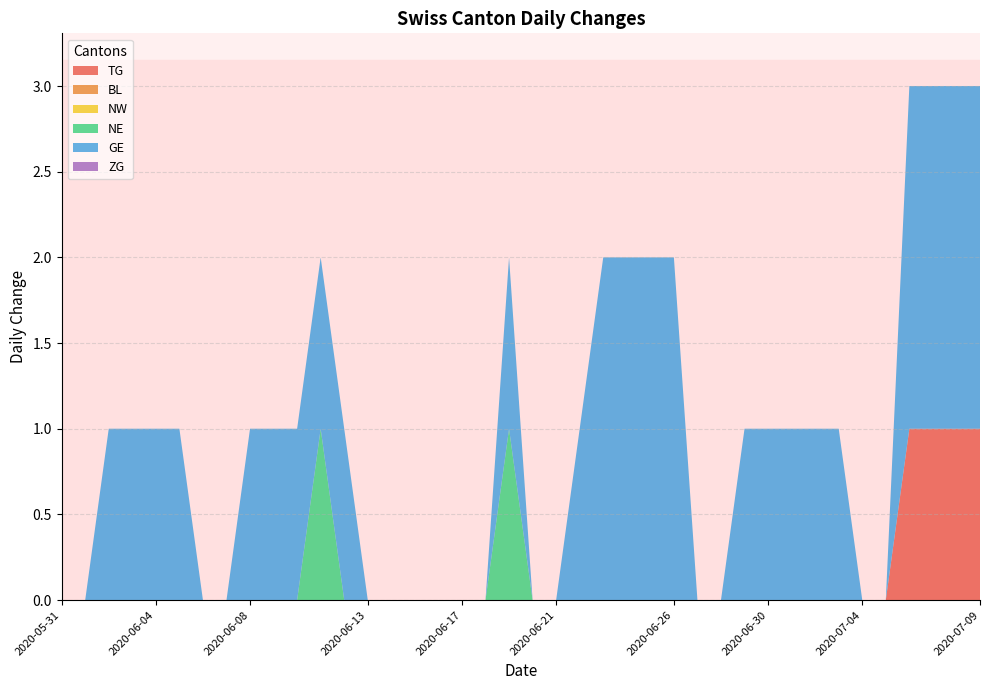

Reading left to right, extract all data points from this chart.

TG: 2020-05-31=0	2020-06-01=0	2020-06-02=0	2020-06-03=0	2020-06-04=0	2020-06-05=0	2020-06-06=0	2020-06-07=0	2020-06-08=0	2020-06-09=0	2020-06-10=0	2020-06-11=0	2020-06-12=0	2020-06-13=0	2020-06-14=0	2020-06-15=0	2020-06-16=0	2020-06-17=0	2020-06-18=0	2020-06-19=0	2020-06-20=0	2020-06-21=0	2020-06-22=0	2020-06-23=0	2020-06-24=0	2020-06-25=0	2020-06-26=0	2020-06-27=0	2020-06-28=0	2020-06-29=0	2020-06-30=0	2020-07-01=0	2020-07-02=0	2020-07-03=0	2020-07-04=0	2020-07-05=0	2020-07-06=1	2020-07-07=1	2020-07-08=1	2020-07-09=1
BL: 2020-05-31=0	2020-06-01=0	2020-06-02=0	2020-06-03=0	2020-06-04=0	2020-06-05=0	2020-06-06=0	2020-06-07=0	2020-06-08=0	2020-06-09=0	2020-06-10=0	2020-06-11=0	2020-06-12=0	2020-06-13=0	2020-06-14=0	2020-06-15=0	2020-06-16=0	2020-06-17=0	2020-06-18=0	2020-06-19=0	2020-06-20=0	2020-06-21=0	2020-06-22=0	2020-06-23=0	2020-06-24=0	2020-06-25=0	2020-06-26=0	2020-06-27=0	2020-06-28=0	2020-06-29=0	2020-06-30=0	2020-07-01=0	2020-07-02=0	2020-07-03=0	2020-07-04=0	2020-07-05=0	2020-07-06=0	2020-07-07=0	2020-07-08=0	2020-07-09=0
NW: 2020-05-31=0	2020-06-01=0	2020-06-02=0	2020-06-03=0	2020-06-04=0	2020-06-05=0	2020-06-06=0	2020-06-07=0	2020-06-08=0	2020-06-09=0	2020-06-10=0	2020-06-11=0	2020-06-12=0	2020-06-13=0	2020-06-14=0	2020-06-15=0	2020-06-16=0	2020-06-17=0	2020-06-18=0	2020-06-19=0	2020-06-20=0	2020-06-21=0	2020-06-22=0	2020-06-23=0	2020-06-24=0	2020-06-25=0	2020-06-26=0	2020-06-27=0	2020-06-28=0	2020-06-29=0	2020-06-30=0	2020-07-01=0	2020-07-02=0	2020-07-03=0	2020-07-04=0	2020-07-05=0	2020-07-06=0	2020-07-07=0	2020-07-08=0	2020-07-09=0
NE: 2020-05-31=0	2020-06-01=0	2020-06-02=0	2020-06-03=0	2020-06-04=0	2020-06-05=0	2020-06-06=0	2020-06-07=0	2020-06-08=0	2020-06-09=0	2020-06-10=0	2020-06-11=1	2020-06-12=0	2020-06-13=0	2020-06-14=0	2020-06-15=0	2020-06-16=0	2020-06-17=0	2020-06-18=0	2020-06-19=1	2020-06-20=0	2020-06-21=0	2020-06-22=0	2020-06-23=0	2020-06-24=0	2020-06-25=0	2020-06-26=0	2020-06-27=0	2020-06-28=0	2020-06-29=0	2020-06-30=0	2020-07-01=0	2020-07-02=0	2020-07-03=0	2020-07-04=0	2020-07-05=0	2020-07-06=0	2020-07-07=0	2020-07-08=0	2020-07-09=0
GE: 2020-05-31=0	2020-06-01=0	2020-06-02=1	2020-06-03=1	2020-06-04=1	2020-06-05=1	2020-06-06=0	2020-06-07=0	2020-06-08=1	2020-06-09=1	2020-06-10=1	2020-06-11=1	2020-06-12=1	2020-06-13=0	2020-06-14=0	2020-06-15=0	2020-06-16=0	2020-06-17=0	2020-06-18=0	2020-06-19=1	2020-06-20=0	2020-06-21=0	2020-06-22=1	2020-06-23=2	2020-06-24=2	2020-06-25=2	2020-06-26=2	2020-06-27=0	2020-06-28=0	2020-06-29=1	2020-06-30=1	2020-07-01=1	2020-07-02=1	2020-07-03=1	2020-07-04=0	2020-07-05=0	2020-07-06=2	2020-07-07=2	2020-07-08=2	2020-07-09=2
ZG: 2020-05-31=0	2020-06-01=0	2020-06-02=0	2020-06-03=0	2020-06-04=0	2020-06-05=0	2020-06-06=0	2020-06-07=0	2020-06-08=0	2020-06-09=0	2020-06-10=0	2020-06-11=0	2020-06-12=0	2020-06-13=0	2020-06-14=0	2020-06-15=0	2020-06-16=0	2020-06-17=0	2020-06-18=0	2020-06-19=0	2020-06-20=0	2020-06-21=0	2020-06-22=0	2020-06-23=0	2020-06-24=0	2020-06-25=0	2020-06-26=0	2020-06-27=0	2020-06-28=0	2020-06-29=0	2020-06-30=0	2020-07-01=0	2020-07-02=0	2020-07-03=0	2020-07-04=0	2020-07-05=0	2020-07-06=0	2020-07-07=0	2020-07-08=0	2020-07-09=0